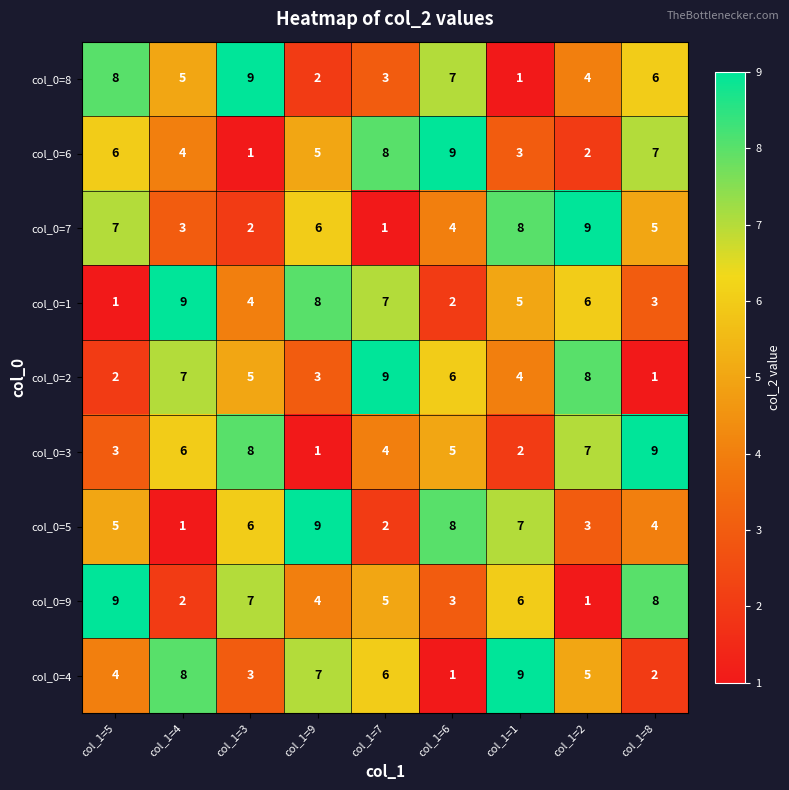

Which category has the lowest value in the col_0=8 series?

col_1=1